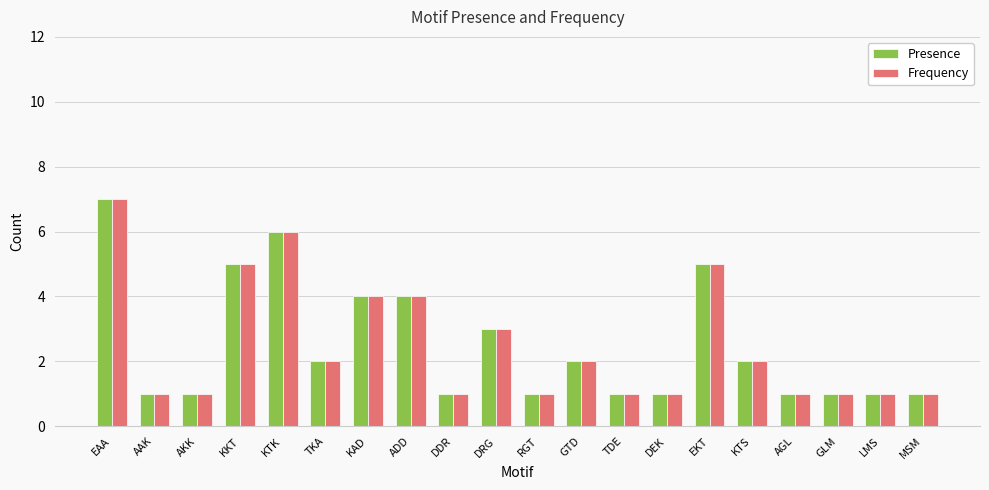

What are all the series names shown in the legend?

Presence, Frequency